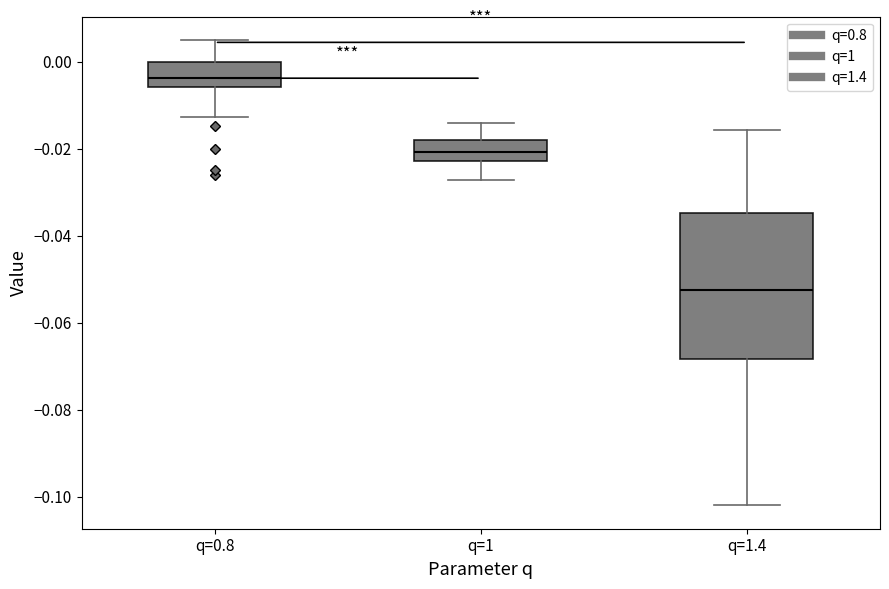

Which box has the highest median line?

q=0.8